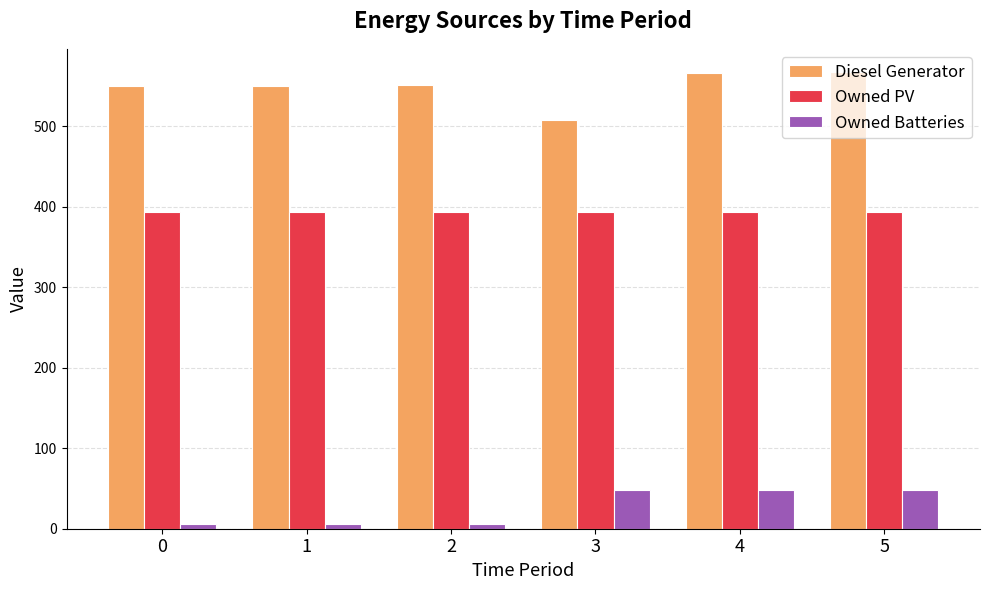

What are all the series names shown in the legend?

Diesel Generator, Owned PV, Owned Batteries